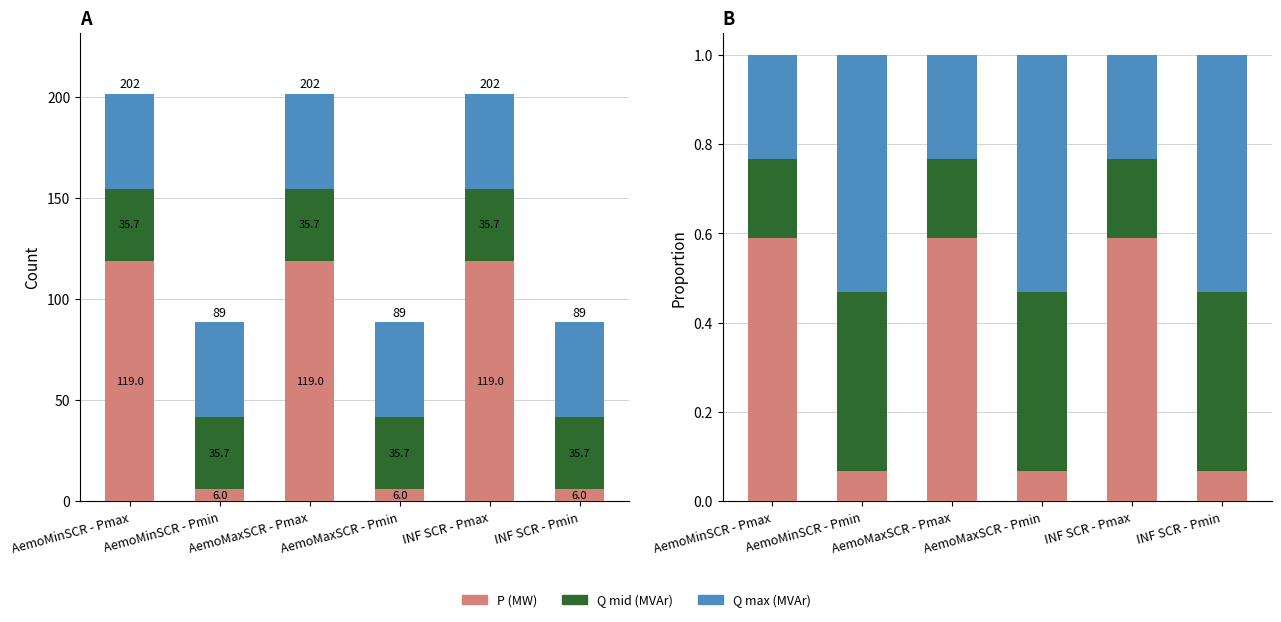

What is the value of the P (MW) bar at the 1st from the left?

0.6